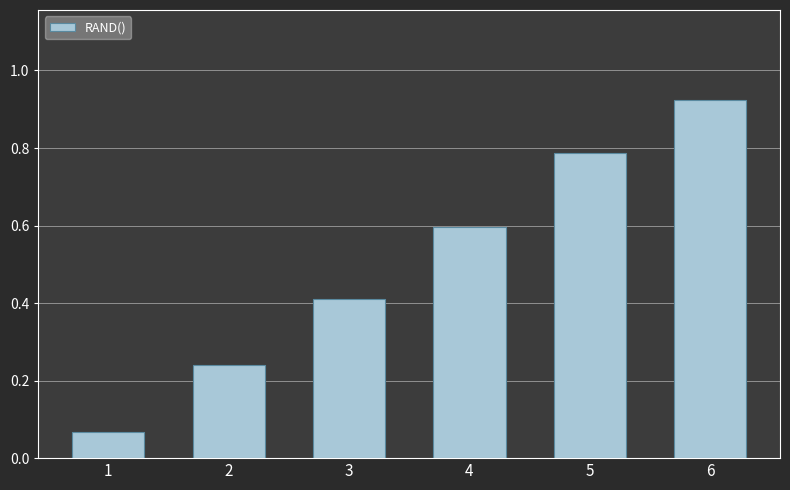

The value at 5 is 0.2. True or false?

False